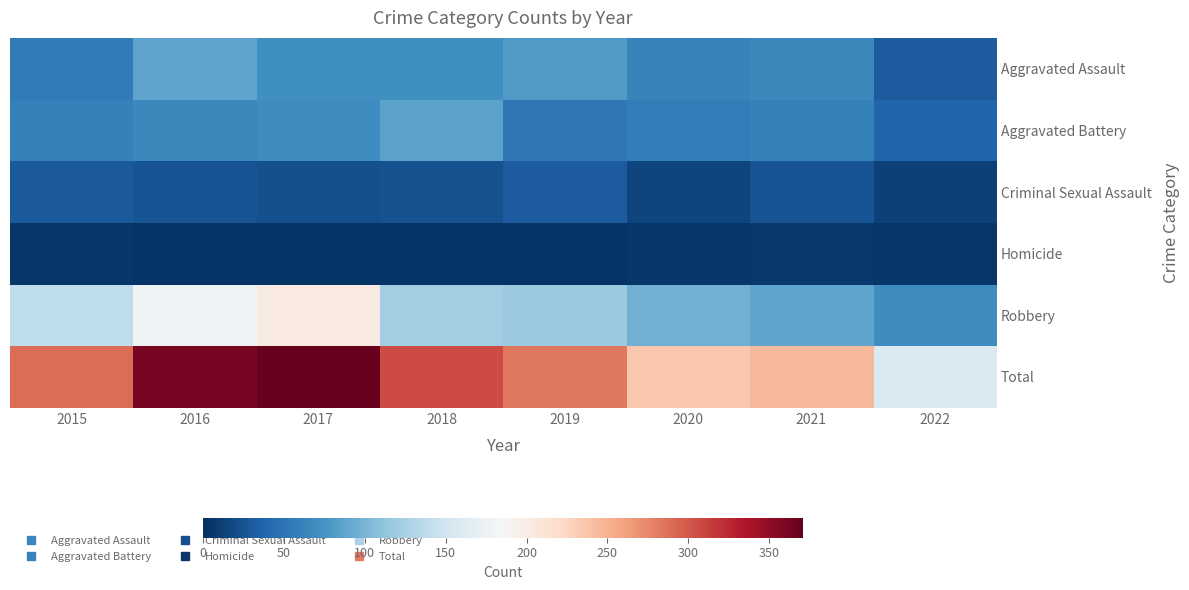

What is the total value across all series at 2020?

472